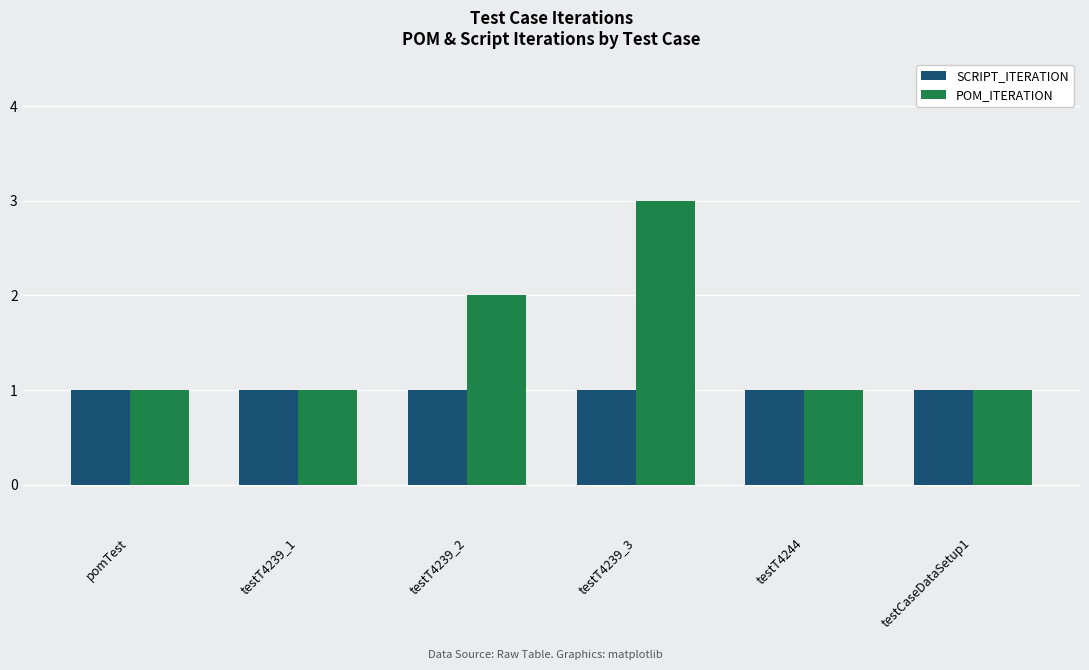

What is the total value across all series at testT4239_1?

2